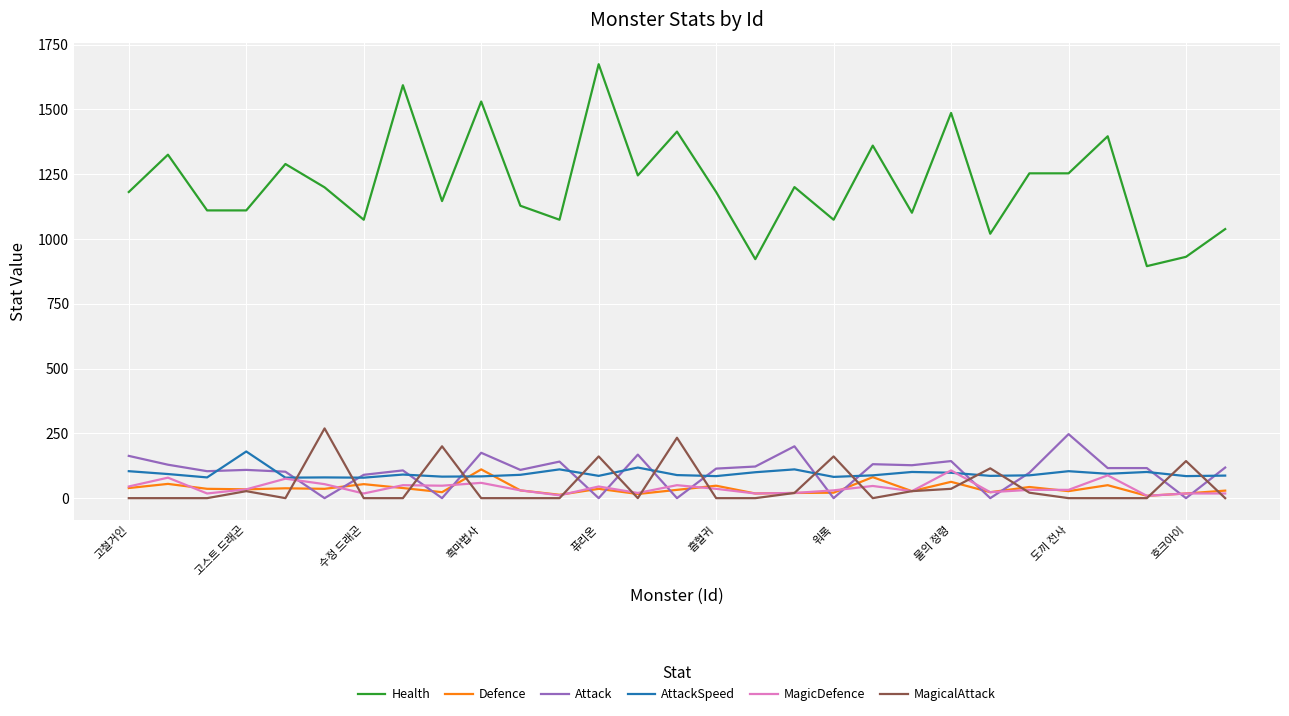

Which series has the largest total across all categories?

Health